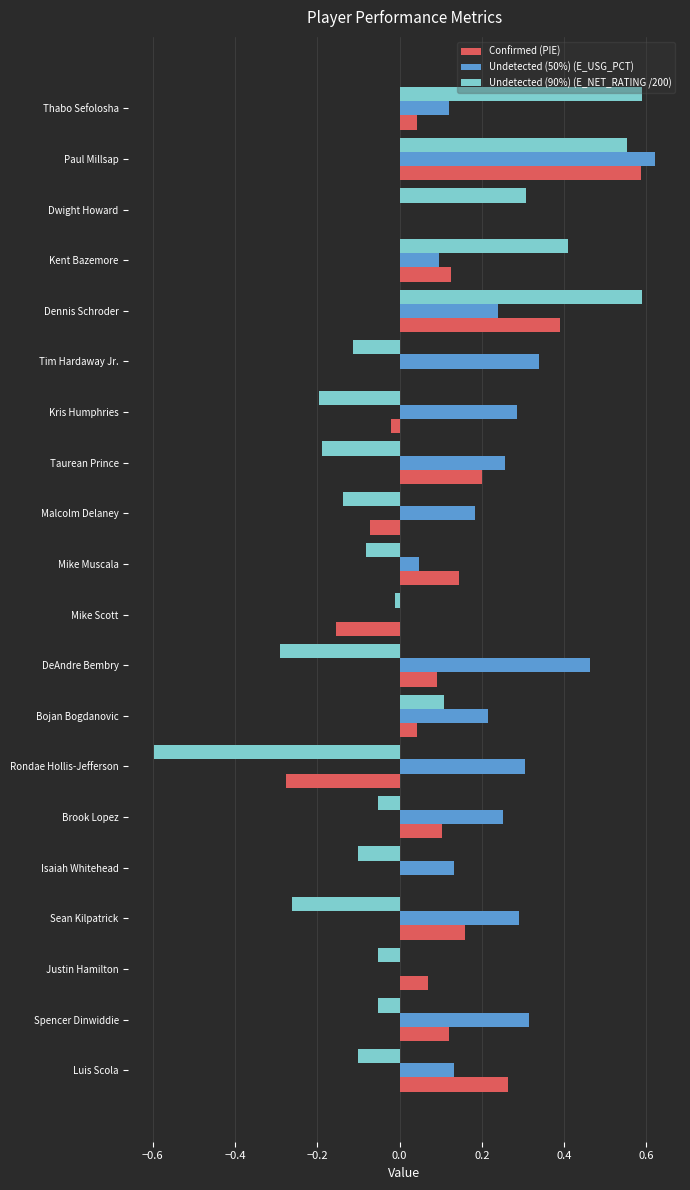

What is the sum of all Confirmed (PIE) values?

1.8